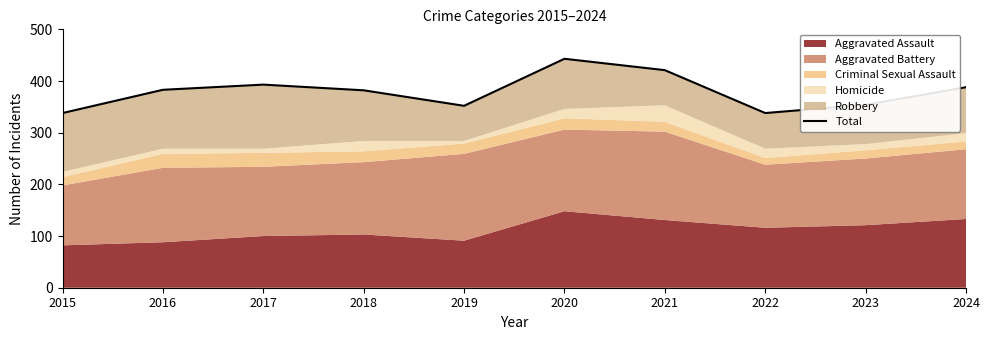

What is the average value?

379